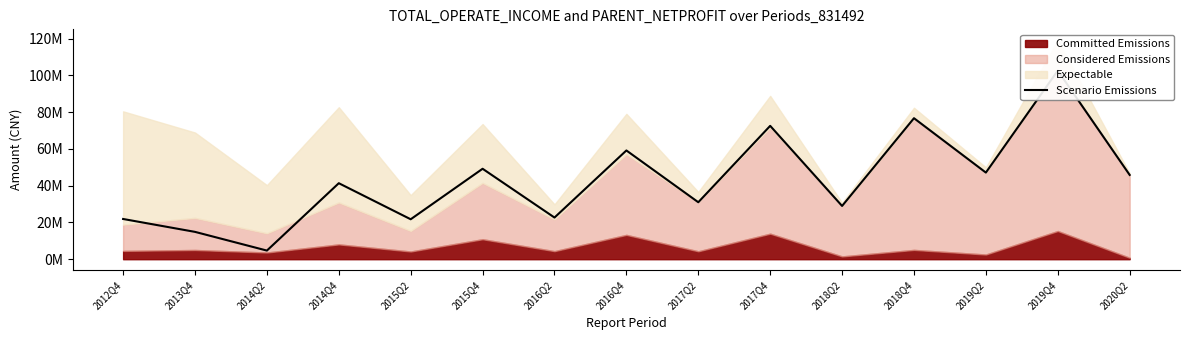

What position from the left is 2012Q4?

1